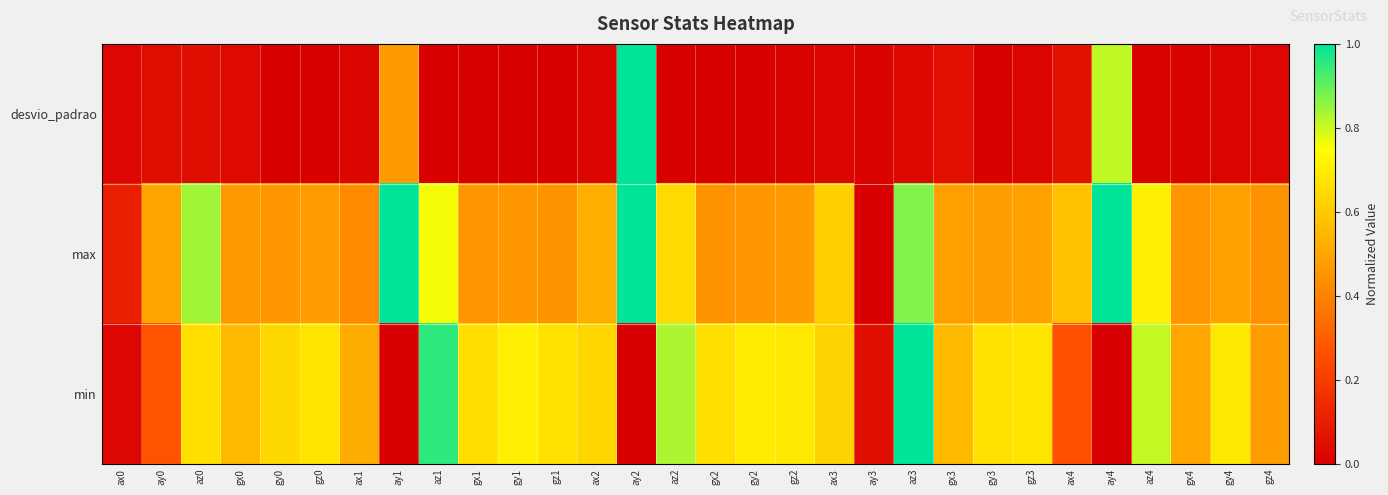

Reading left to right, extract all data points from this chart.

desvio_padrao: ax0=0.0	ay0=0.0	az0=0.0	gx0=0.0	gy0=0.0	gz0=0.0	ax1=0.0	ay1=0.5	az1=0.0	gx1=0.0	gy1=0.0	gz1=0.0	ax2=0.0	ay2=1.0	az2=0.0	gx2=0.0	gy2=0.0	gz2=0.0	ax3=0.0	ay3=0.0	az3=0.0	gx3=0.1	gy3=0.0	gz3=0.0	ax4=0.1	ay4=0.8	az4=0.0	gx4=0.0	gy4=0.0	gz4=0.0
max: ax0=0.1	ay0=0.5	az0=0.8	gx0=0.5	gy0=0.5	gz0=0.5	ax1=0.4	ay1=1.0	az1=0.8	gx1=0.5	gy1=0.5	gz1=0.5	ax2=0.5	ay2=1.0	az2=0.6	gx2=0.4	gy2=0.5	gz2=0.5	ax3=0.6	ay3=0.0	az3=0.9	gx3=0.5	gy3=0.5	gz3=0.5	ax4=0.6	ay4=1.0	az4=0.7	gx4=0.5	gy4=0.5	gz4=0.4
min: ax0=0.0	ay0=0.3	az0=0.7	gx0=0.6	gy0=0.6	gz0=0.7	ax1=0.5	ay1=0.0	az1=1.0	gx1=0.7	gy1=0.7	gz1=0.7	ax2=0.6	ay2=0.0	az2=0.8	gx2=0.7	gy2=0.7	gz2=0.7	ax3=0.6	ay3=0.0	az3=1.0	gx3=0.6	gy3=0.7	gz3=0.7	ax4=0.3	ay4=0.0	az4=0.8	gx4=0.5	gy4=0.7	gz4=0.5